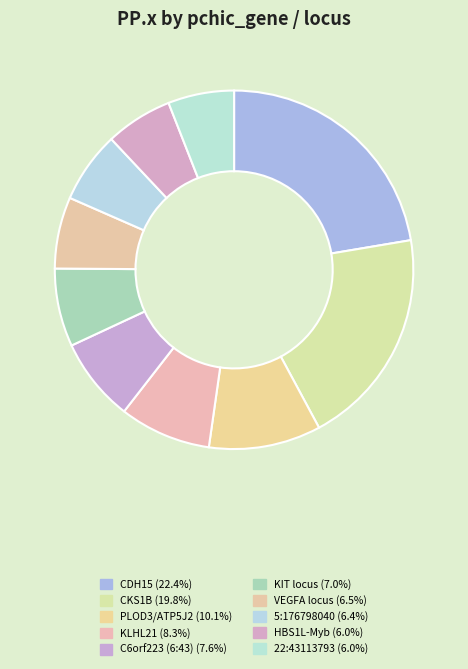

Does any single category account for the majority?

No